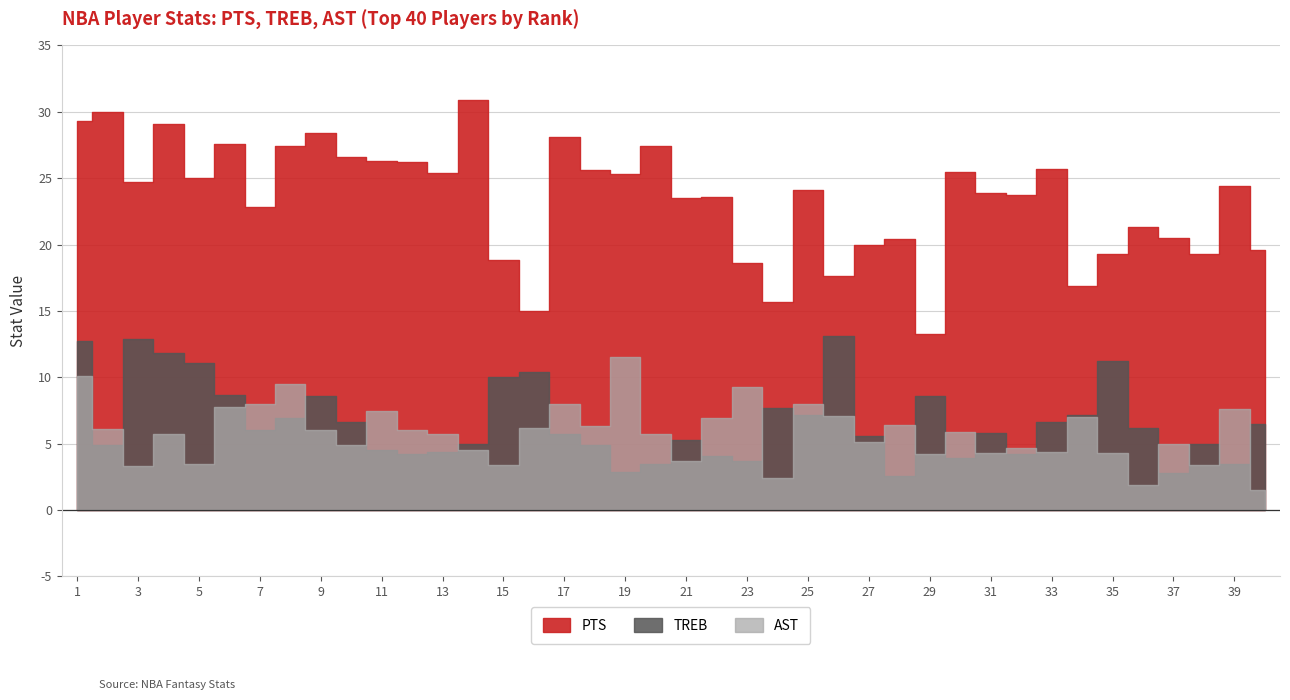

What is the total value across all series at 39?

35.5